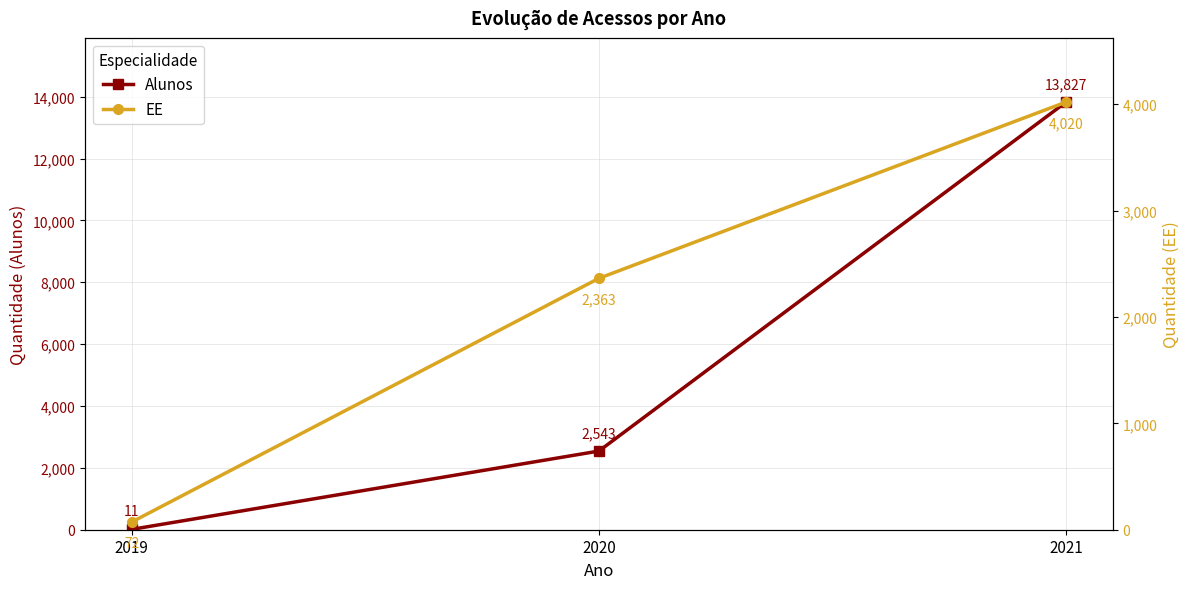

At 2021, list the series in order from largest to smallest.

Alunos, EE